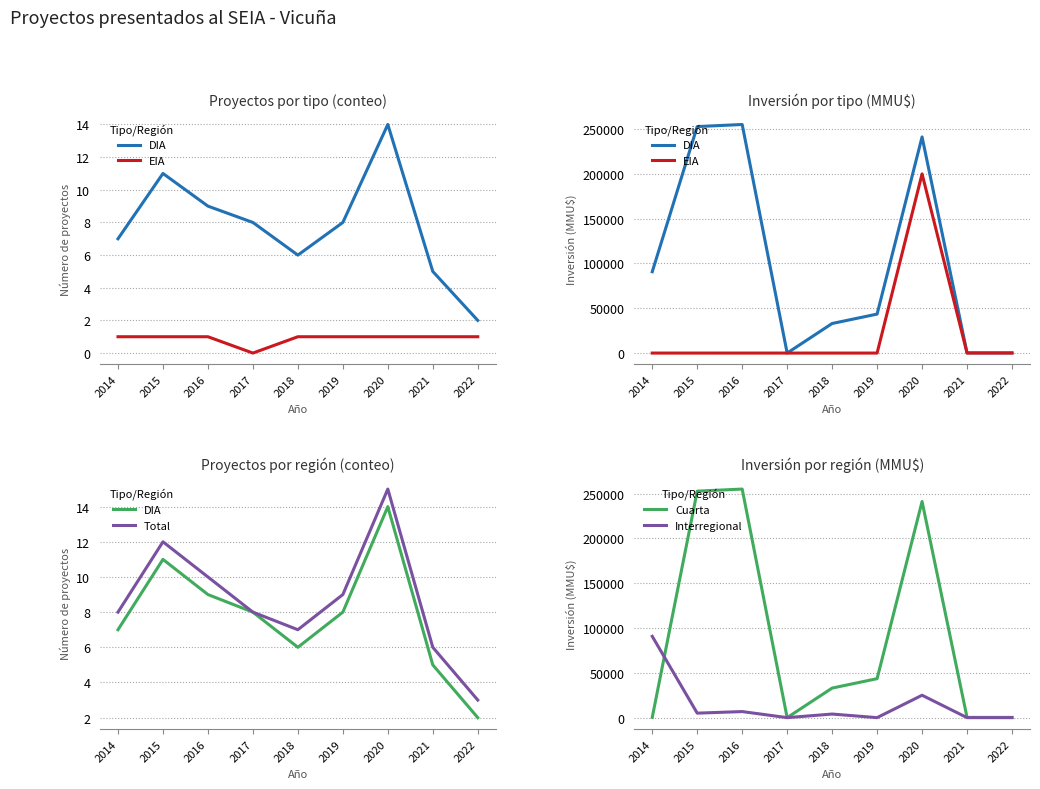

Is it true that EIA equals 117218 at 2018?

False